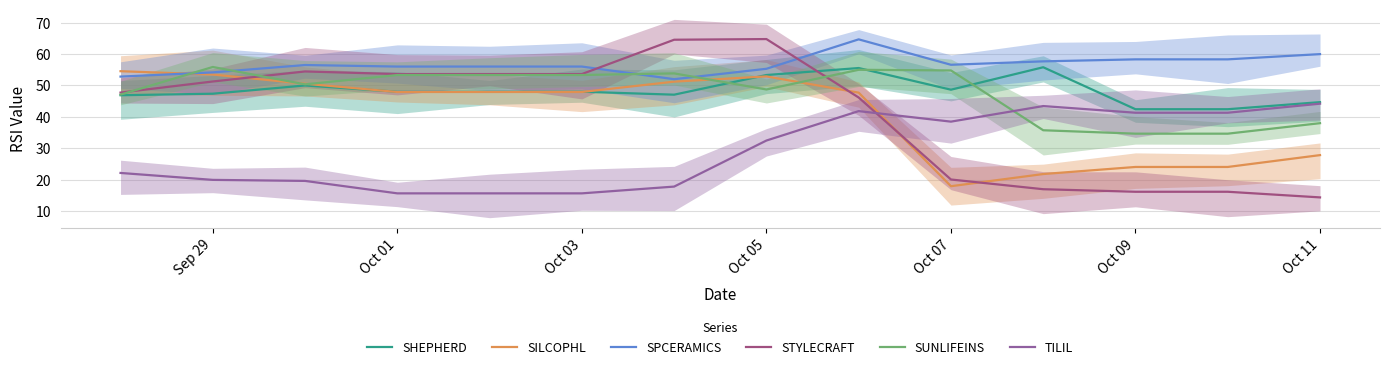

What is the minimum value shown in the chart?

14.3